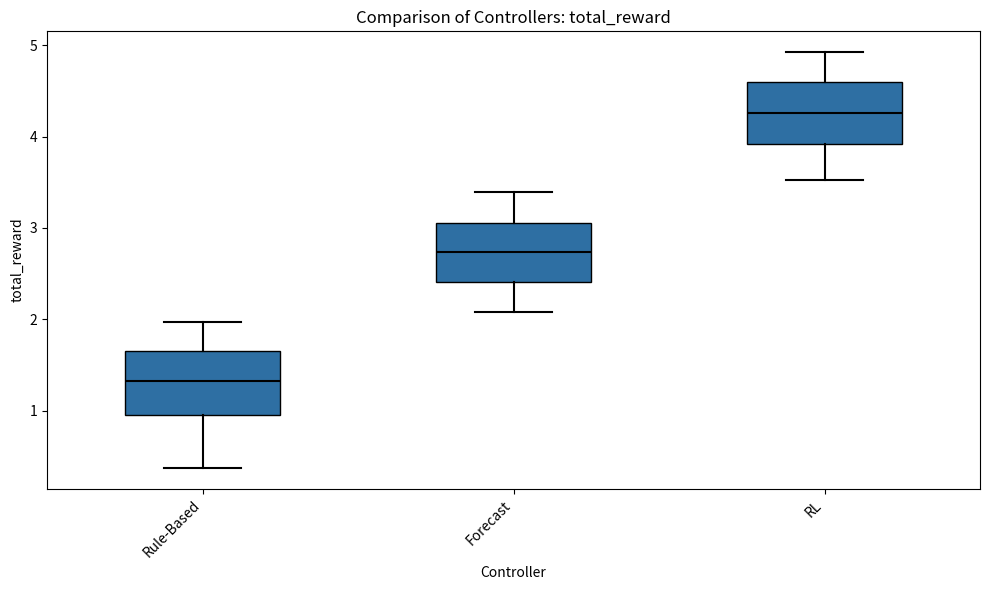

Where is the upper edge of the box for RL on the y-axis? The values are not printed on the chart, so give them approximately, as read against the axis.

4.6